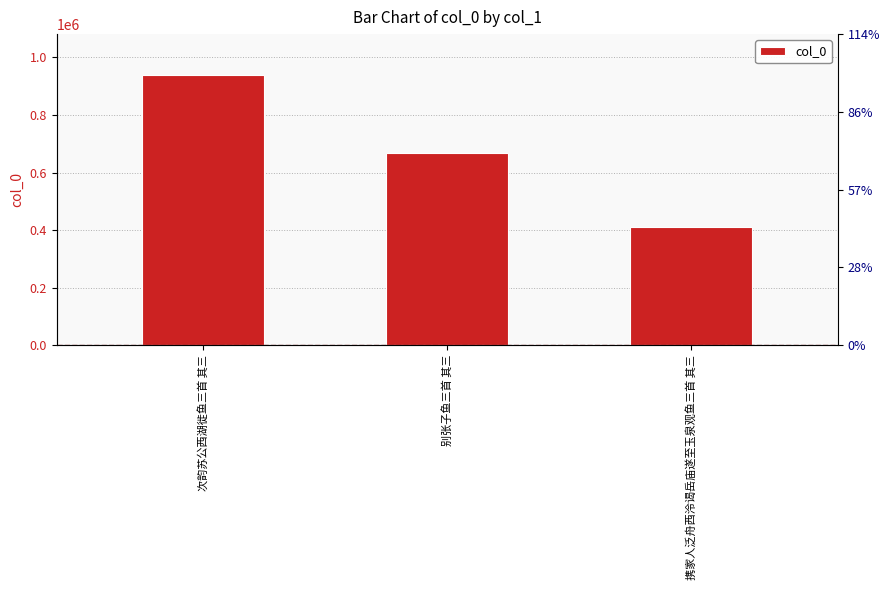

At which category does the chart reach its minimum across all series?

携家人泛舟西泠谒岳庙遂至玉泉观鱼三首 其三